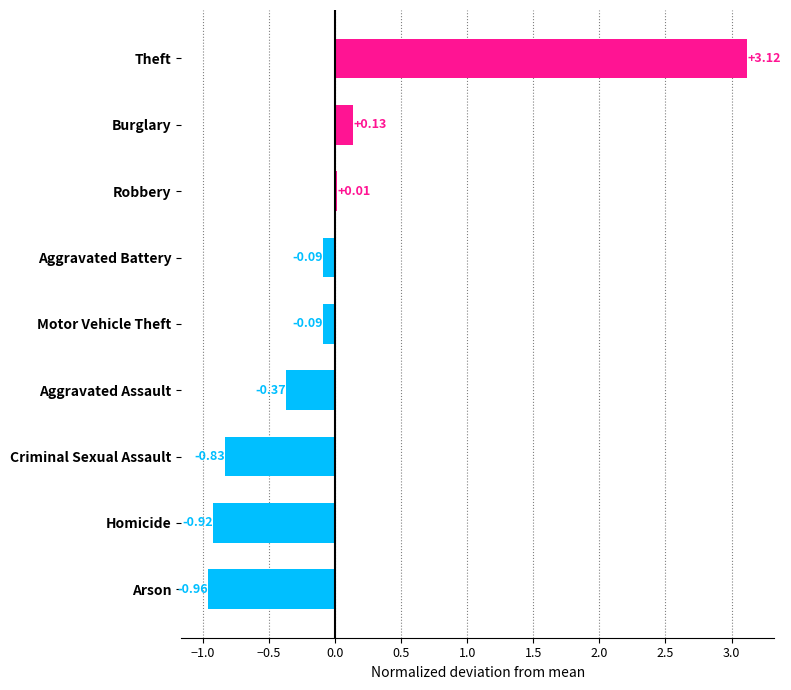

What is the difference between the second highest and minimum values?

1.1